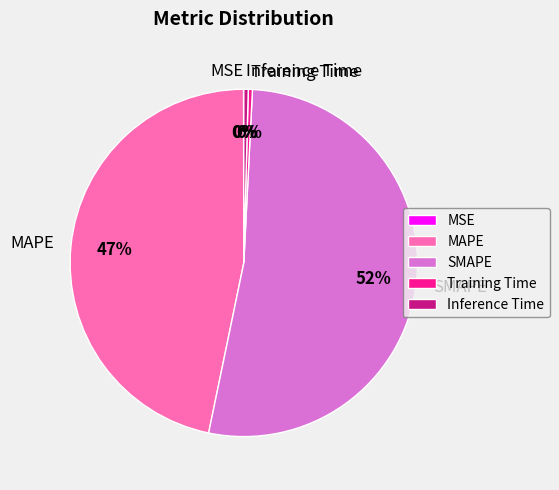

Combined, do Training Time and SMAPE account for over 50%?

Yes